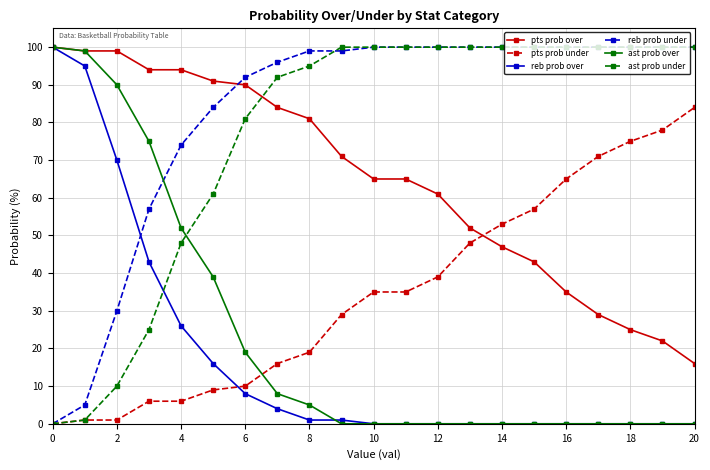

True or false: reb prob under and pts prob over cross at least once.

True